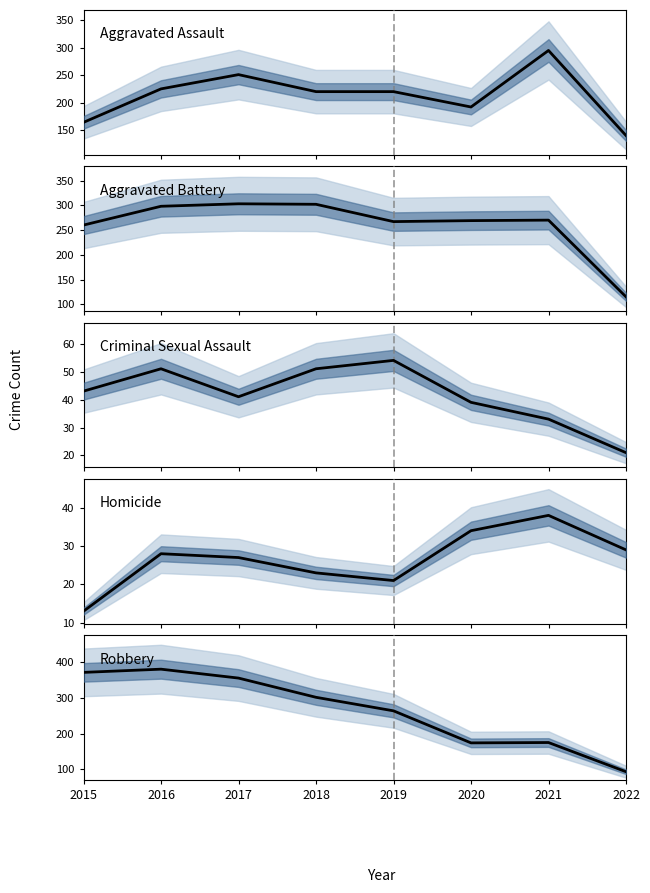

What is the difference between the maximum and minimum values in the Criminal Sexual Assault series?

33